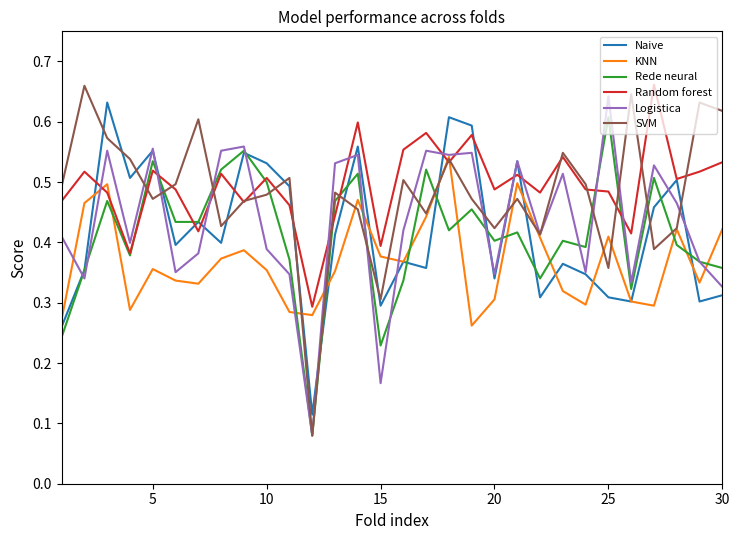

What are all the series names shown in the legend?

Naive, KNN, Rede neural, Random forest, Logistica, SVM